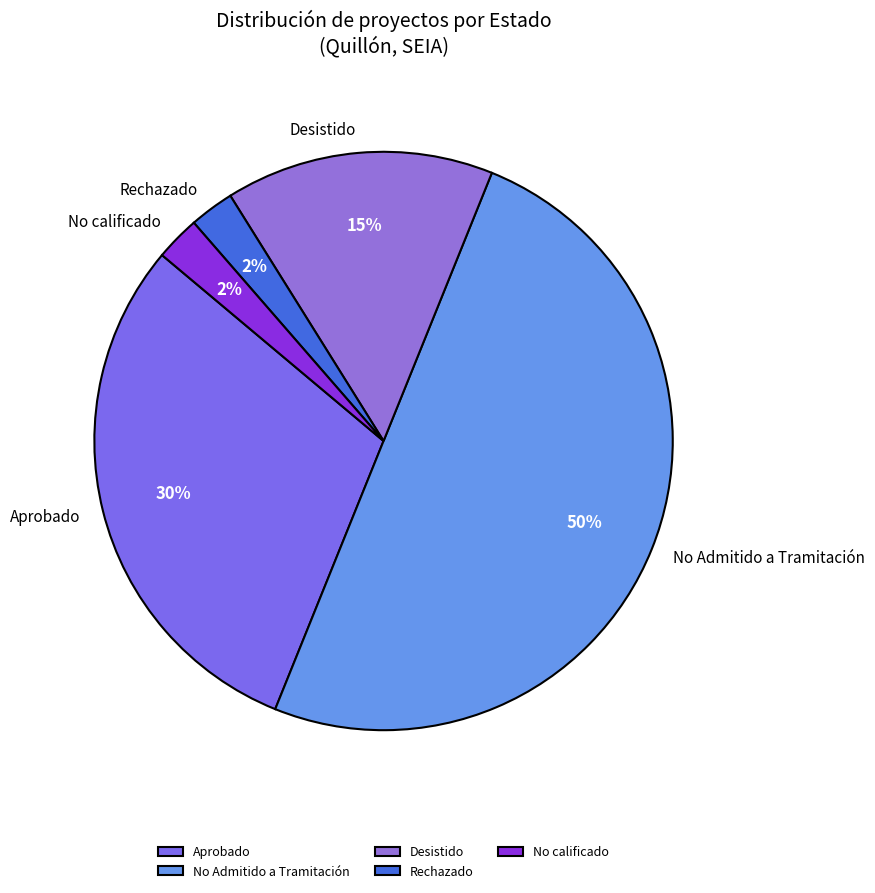

Count the number of slices in the pie.

5